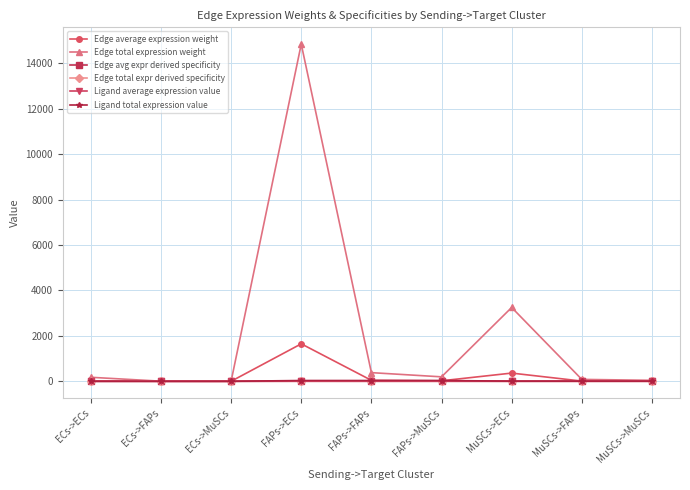

List the series in order of their peak value, lowest first.

Edge avg expr derived specificity, Edge total expr derived specificity, Ligand average expression value, Ligand total expression value, Edge average expression weight, Edge total expression weight